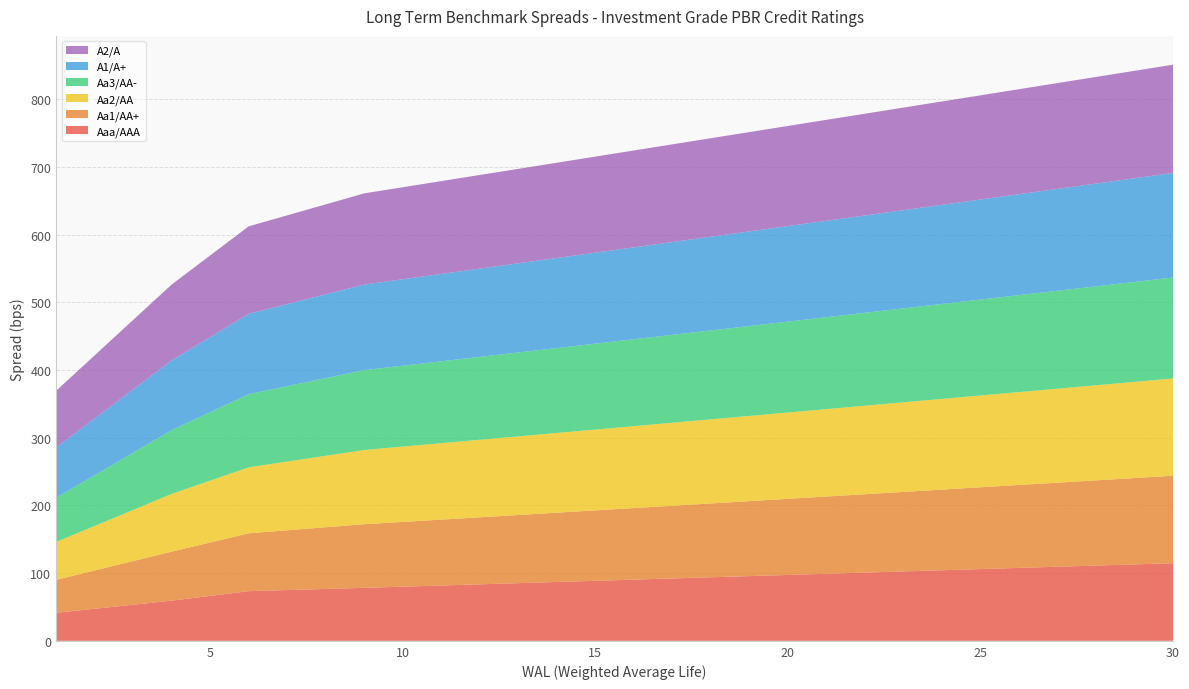

Reading left to right, extract all data points from this chart.

Aaa/AAA: 41.4	47.4	53.4	59.4	66.4	73.4	75.0	76.6	78.3	80.0	81.7	83.5	85.2	86.9	88.7	90.4	92.1	93.9	95.6	97.3	99.1	100.8	102.5	104.3	106.0	107.7	109.5	111.2	112.9	114.7
Aa1/AA+: 48.7	56.6	64.5	72.3	78.9	85.4	88.3	91.1	94.0	95.6	97.3	99.0	100.7	102.3	104.0	105.7	107.4	109.1	110.7	112.4	114.1	115.8	117.4	119.1	120.8	122.5	124.2	125.8	127.5	129.2
Aa2/AA: 56.0	65.8	75.5	85.3	91.4	97.5	101.5	105.6	109.7	111.3	112.9	114.5	116.1	117.8	119.4	121.0	122.6	124.2	125.9	127.5	129.1	130.7	132.3	134.0	135.6	137.2	138.8	140.4	142.1	143.7
Aa3/AA-: 65.2	74.9	84.5	94.2	101.1	108.1	111.4	114.7	118.0	119.5	121.0	122.5	123.9	125.4	126.9	128.4	129.8	131.3	132.8	134.3	135.8	137.2	138.7	140.2	141.7	143.2	144.7	146.1	147.6	149.1
A1/A+: 74.4	84.0	93.5	103.1	110.9	118.7	121.2	123.8	126.3	127.7	129.0	130.4	131.7	133.1	134.4	135.7	137.1	138.4	139.8	141.1	142.4	143.8	145.1	146.4	147.8	149.1	150.5	151.8	153.2	154.5
A2/A: 83.7	93.1	102.5	112.0	120.6	129.3	131.1	132.9	134.7	135.9	137.1	138.3	139.5	140.7	141.9	143.1	144.3	145.5	146.7	147.9	149.1	150.3	151.5	152.7	153.9	155.1	156.3	157.5	158.7	159.9